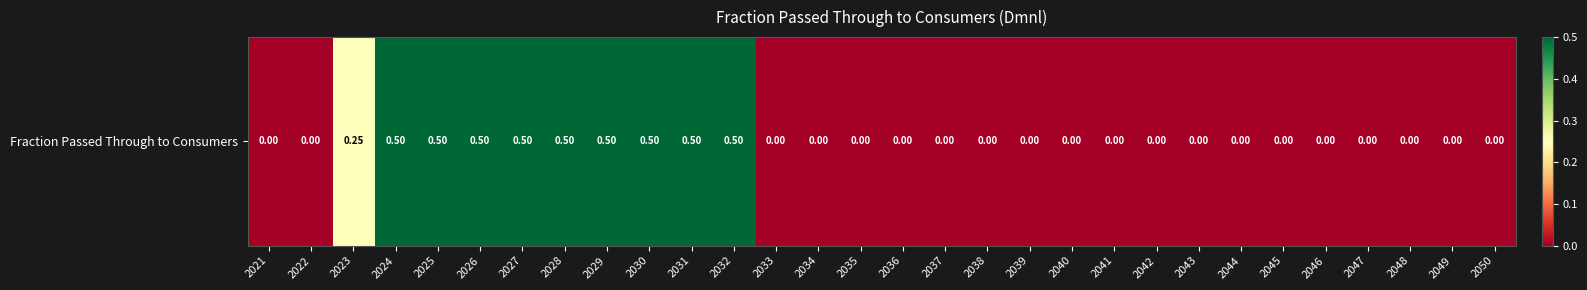

What is the average value?

0.2